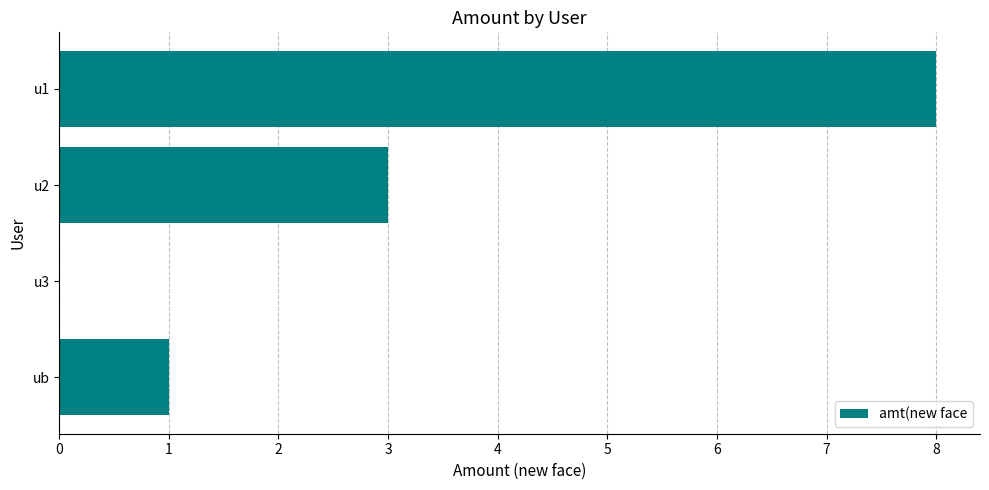

What is the ratio of the value at ub to the value at u2?

0.3